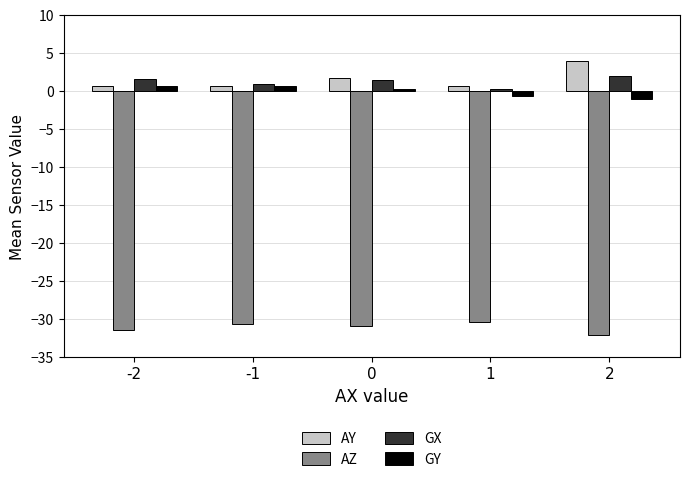

What is the difference between the maximum and minimum values in the AZ series?

1.7